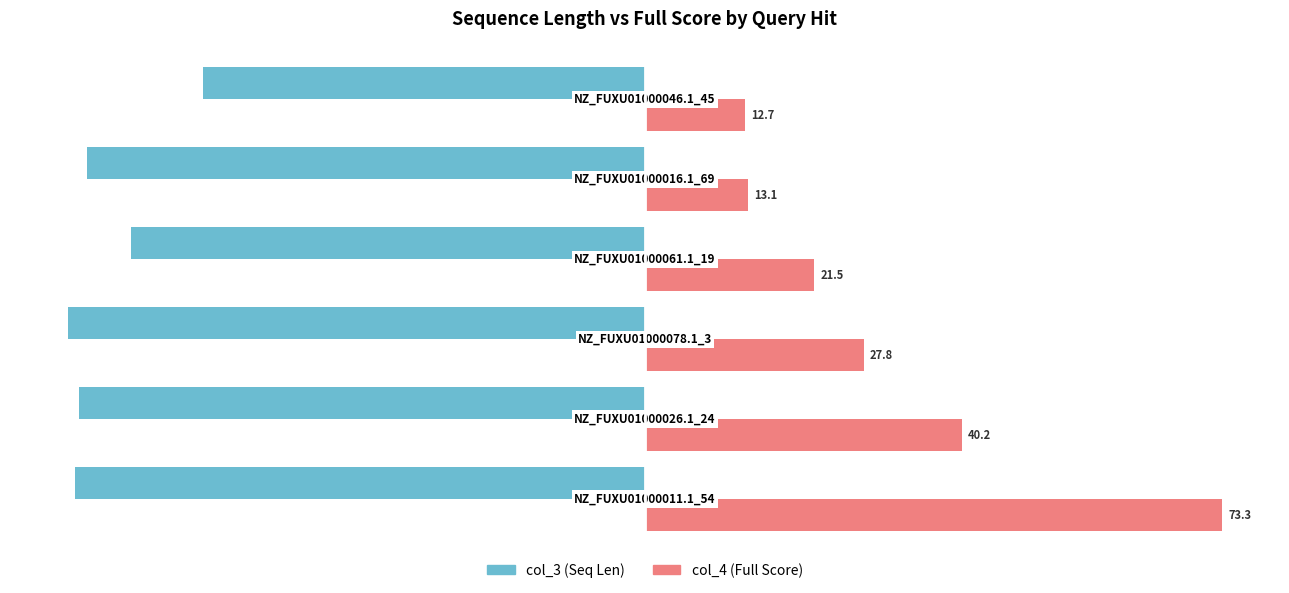

What is the value of the col_3 (Seq Len) bar at the 2nd from the left?

-98.1